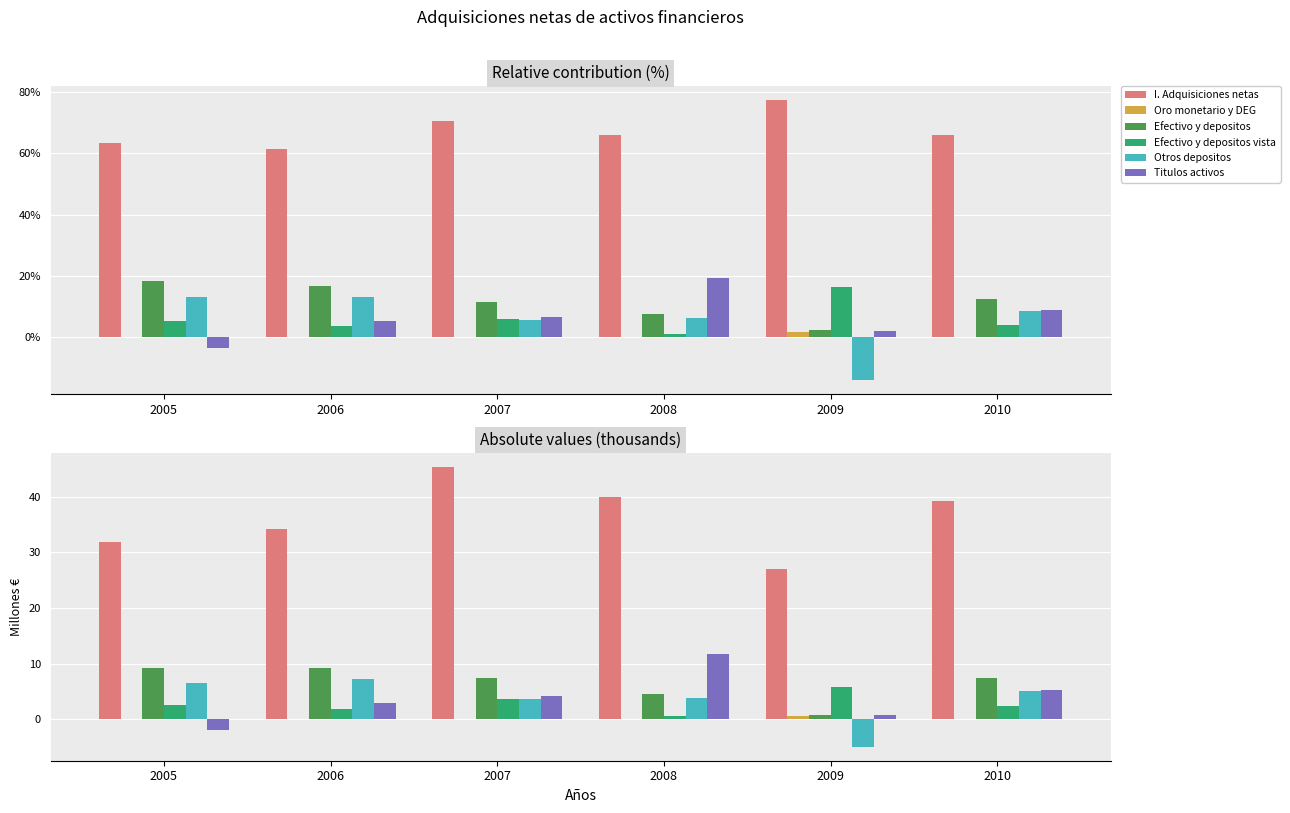

Reading left to right, list all the values displayed in this chart.

I. Adquisiciones netas: 31.8	34.2	45.4	40.0	27.1	39.2
Oro monetario y DEG: 0.0	0.0	-0.0	0.0	0.6	0.0
Efectivo y depositos: 9.2	9.3	7.4	4.5	0.9	7.4
Efectivo y depositos vista: 2.6	2.0	3.7	0.7	5.8	2.4
Otros depositos: 6.6	7.3	3.6	3.8	-4.9	5.0
Titulos activos: -1.8	3.0	4.3	11.7	0.7	5.3